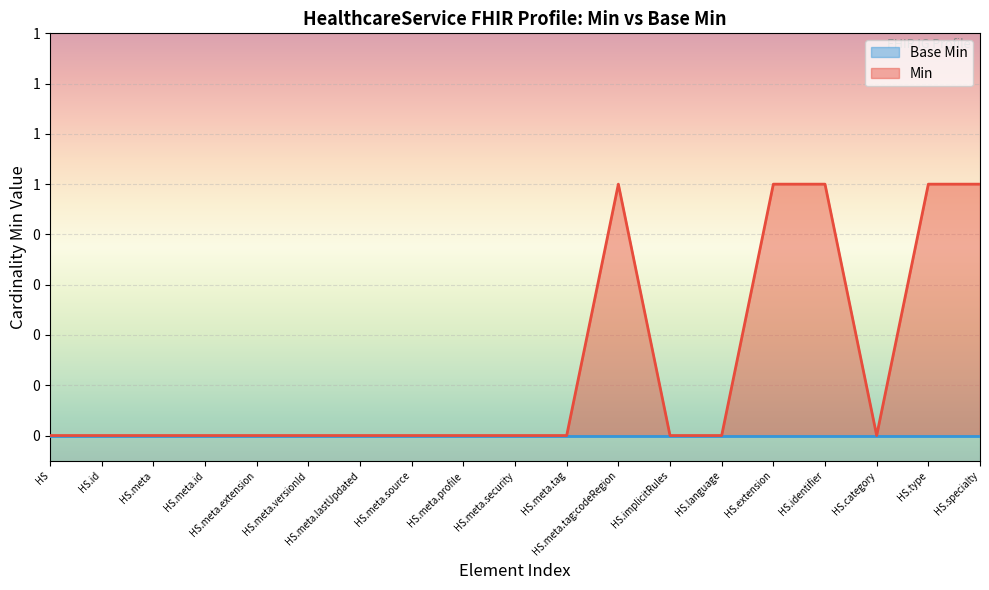

Count the number of categories in the chart.

19